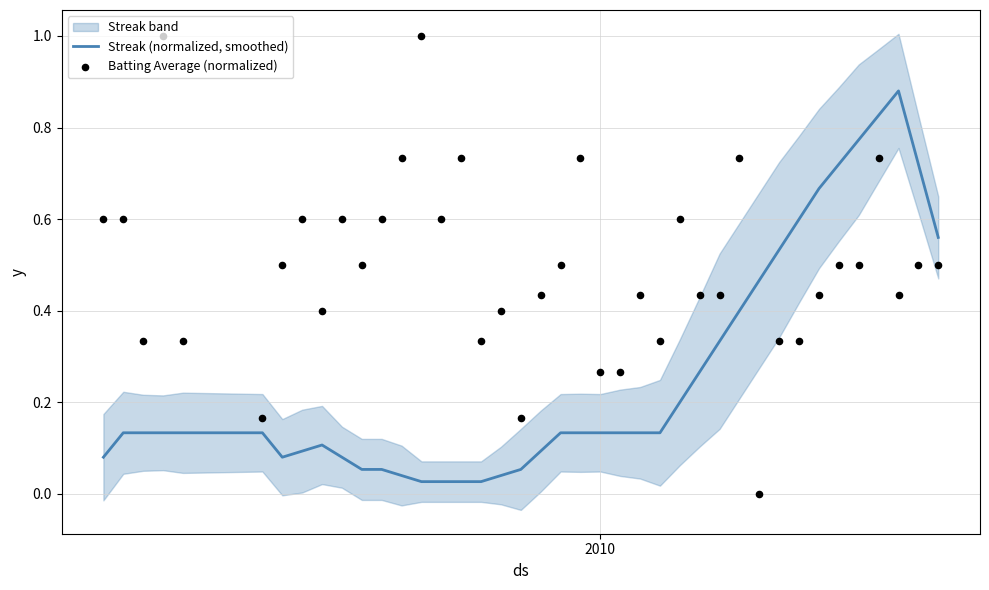

Which series reaches the minimum Y coordinate?

Batting Average (normalized)